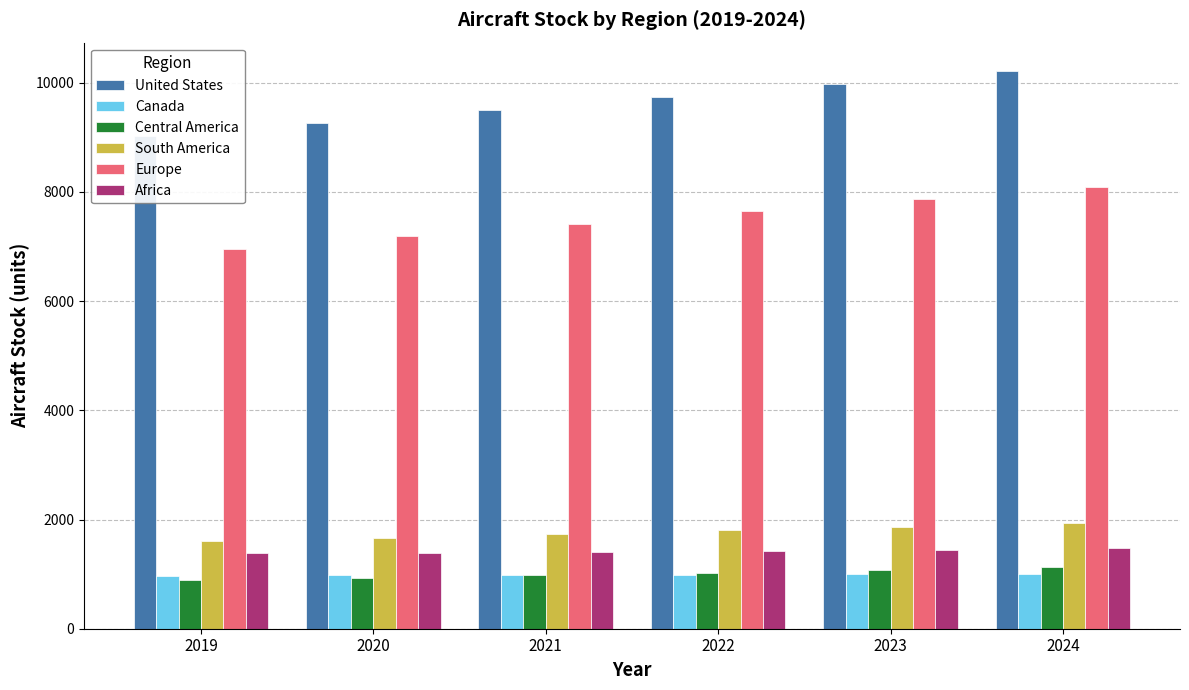

Reading left to right, extract all data points from this chart.

United States: 9017.7	9259.8	9499.3	9736.5	9982.2	10221.2
Canada: 965.7	975.4	983.7	991.6	998.4	1005.7
Central America: 884.3	930.3	977.9	1026.4	1075.5	1125.3
South America: 1600.9	1664.8	1731.3	1799.0	1870.3	1943.8
Europe: 6947.4	7183.4	7416.1	7645.2	7870.7	8092.0
Africa: 1379.3	1391.4	1403.8	1419.3	1448.5	1478.1